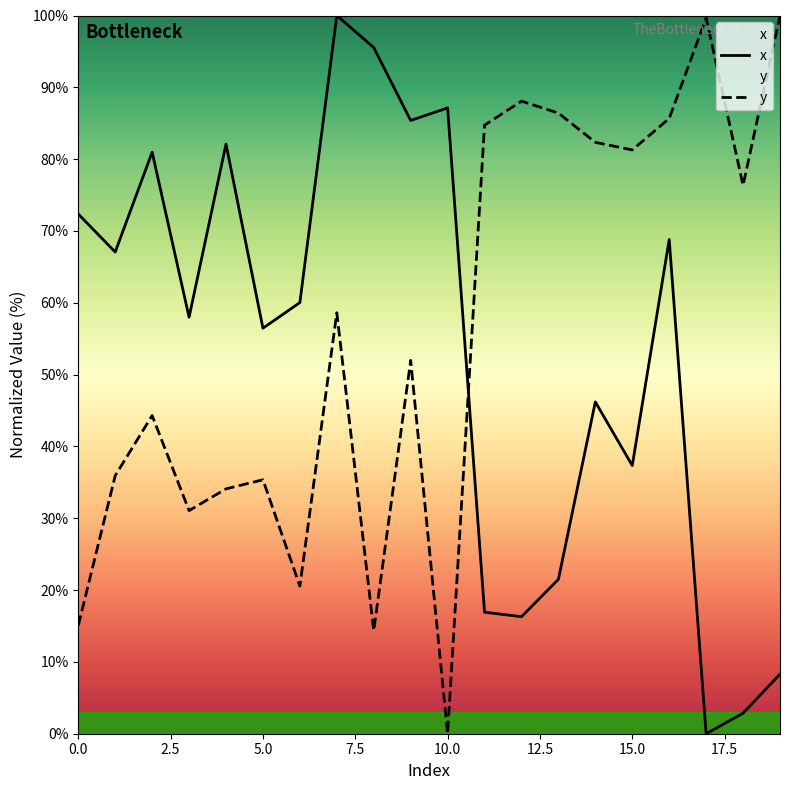

How many series are shown in this chart?

2